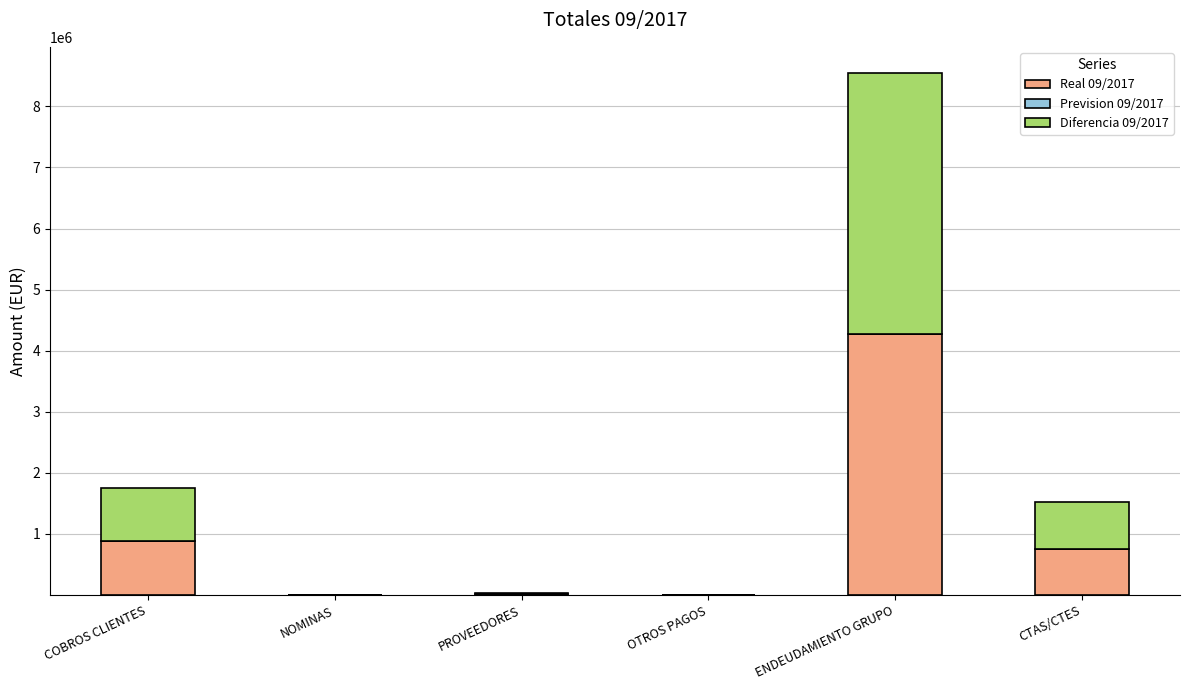

At which category is the sum across all series the highest?

ENDEUDAMIENTO GRUPO